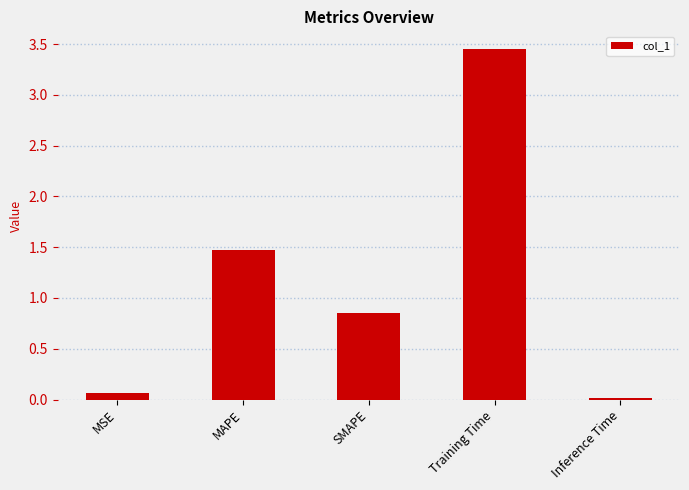

What value does the data have at MSE?

0.1